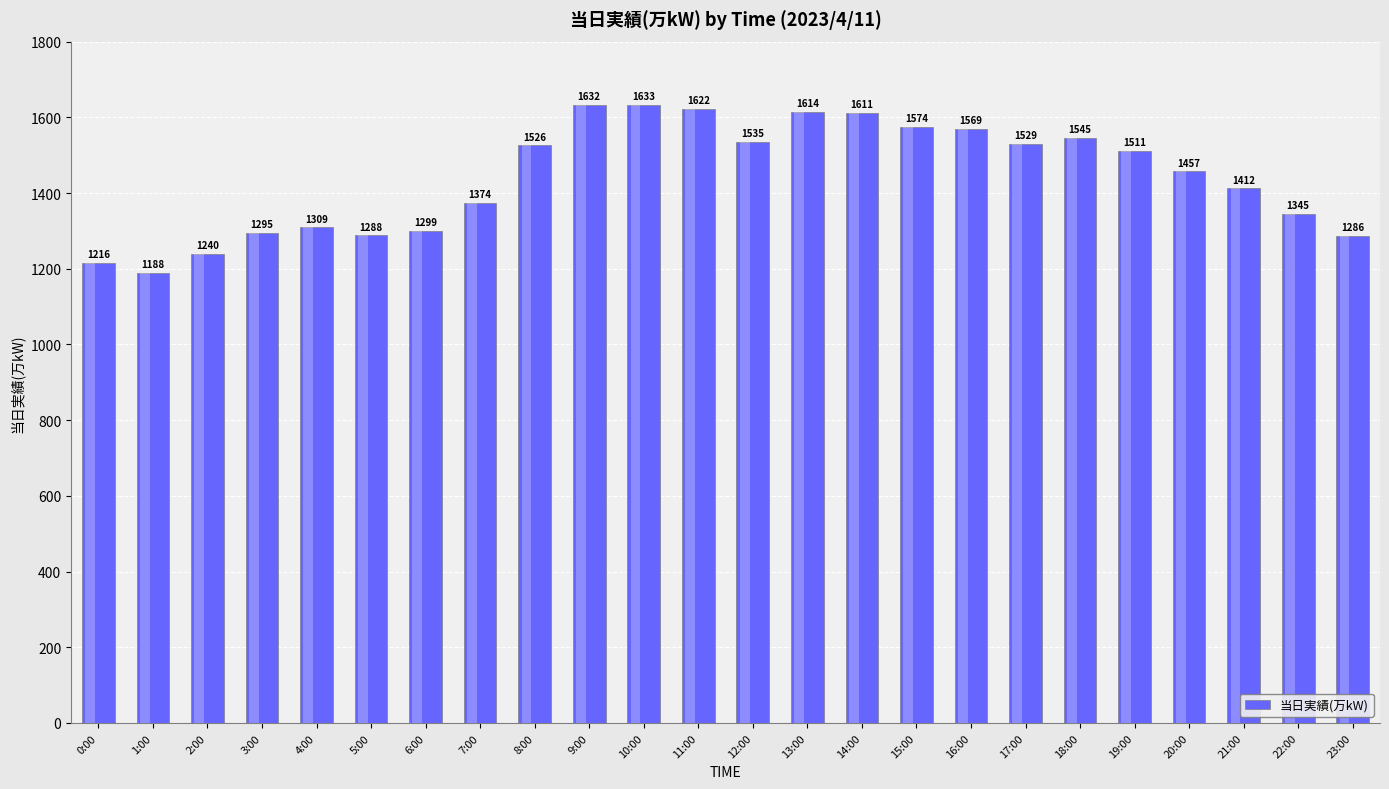

Reading left to right, what are all the values shown in this chart?

0:00=1216	1:00=1188	2:00=1240	3:00=1295	4:00=1309	5:00=1288	6:00=1299	7:00=1374	8:00=1526	9:00=1632	10:00=1633	11:00=1622	12:00=1535	13:00=1614	14:00=1611	15:00=1574	16:00=1569	17:00=1529	18:00=1545	19:00=1511	20:00=1457	21:00=1412	22:00=1345	23:00=1286